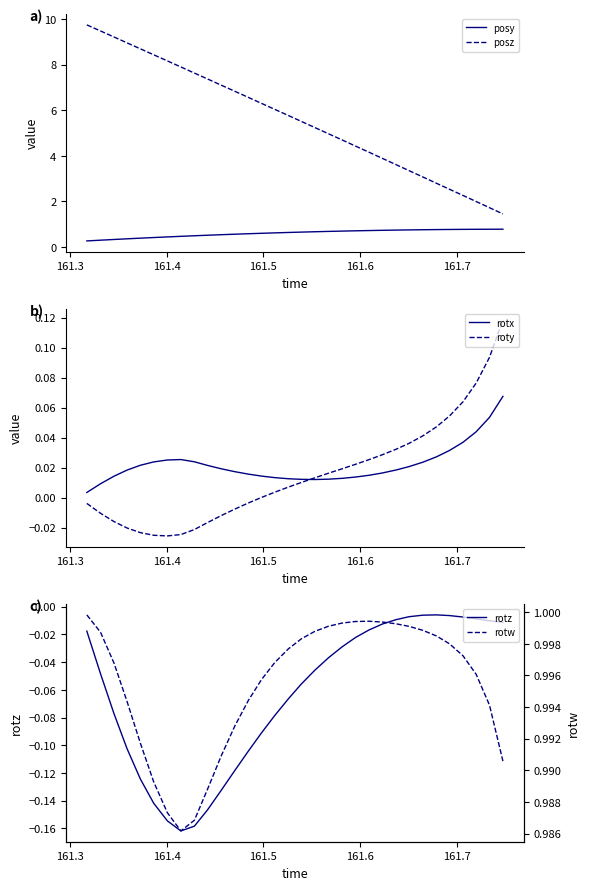

True or false: rotz has more than 0 interior local peaks.

True